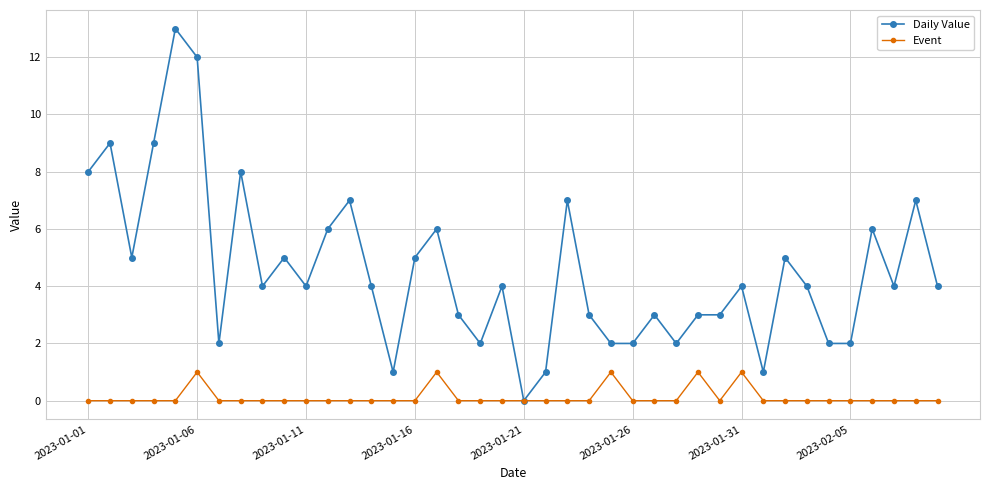

What is the maximum value shown in the chart?

13